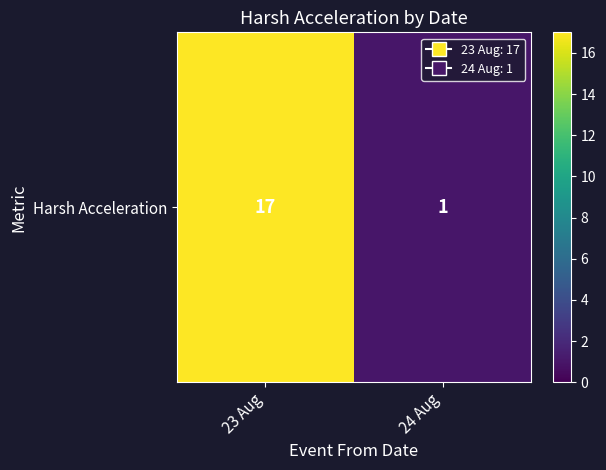

At which category does the chart reach its minimum across all series?

24 Aug